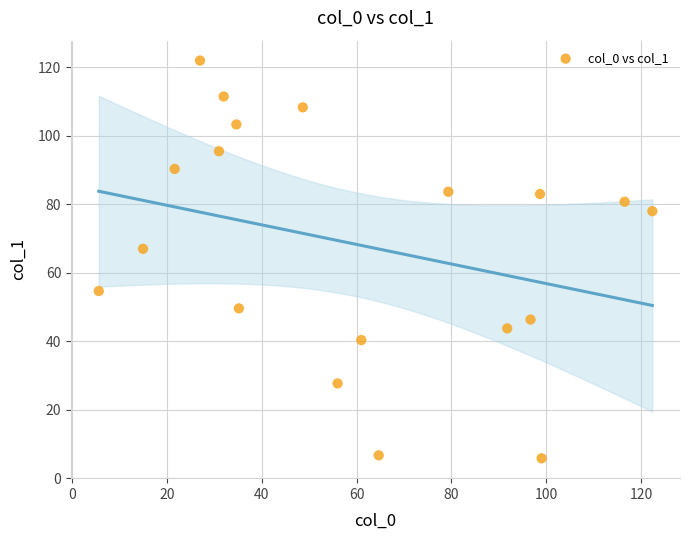

What Y value in the scatter plot is closest to 63?

67.0